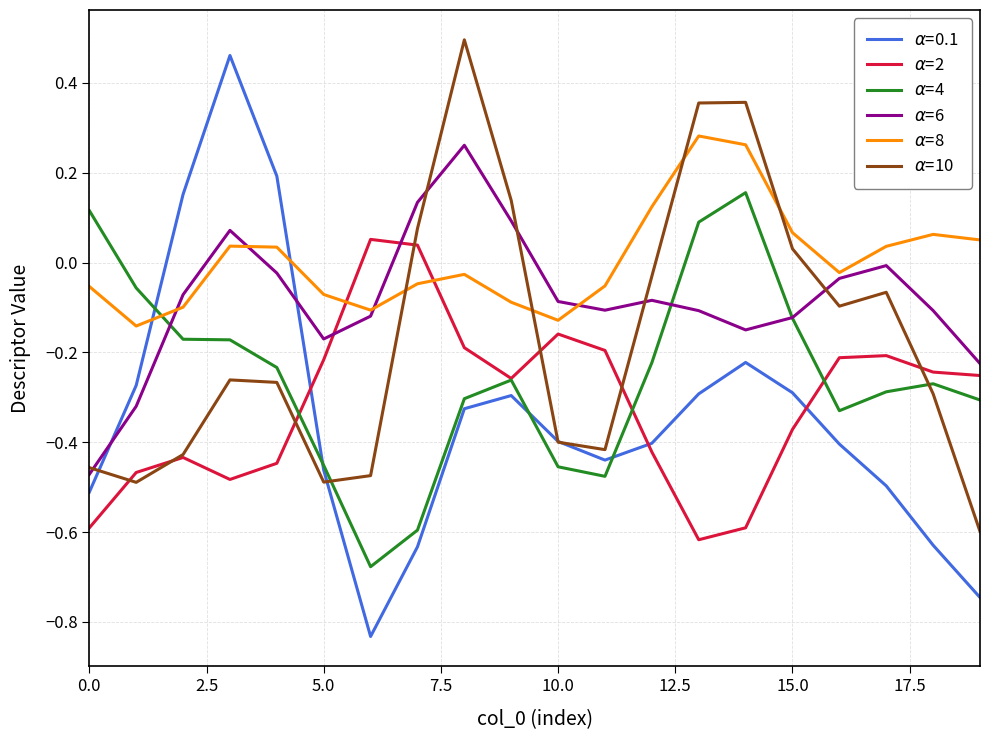

What are all the series names shown in the legend?

$\alpha$=0.1, $\alpha$=2, $\alpha$=4, $\alpha$=6, $\alpha$=8, $\alpha$=10